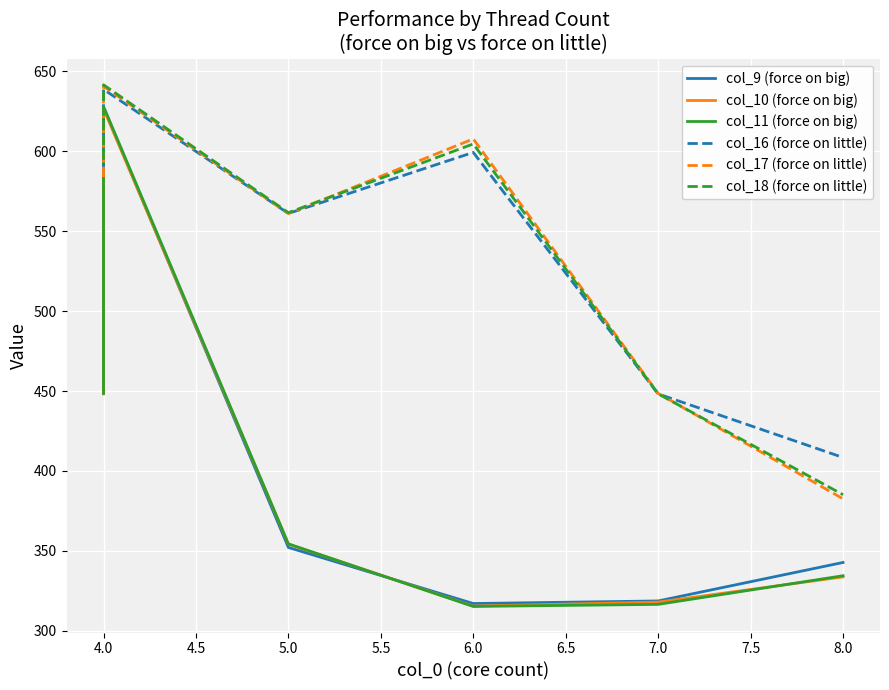

How many lines are shown in the chart?

6